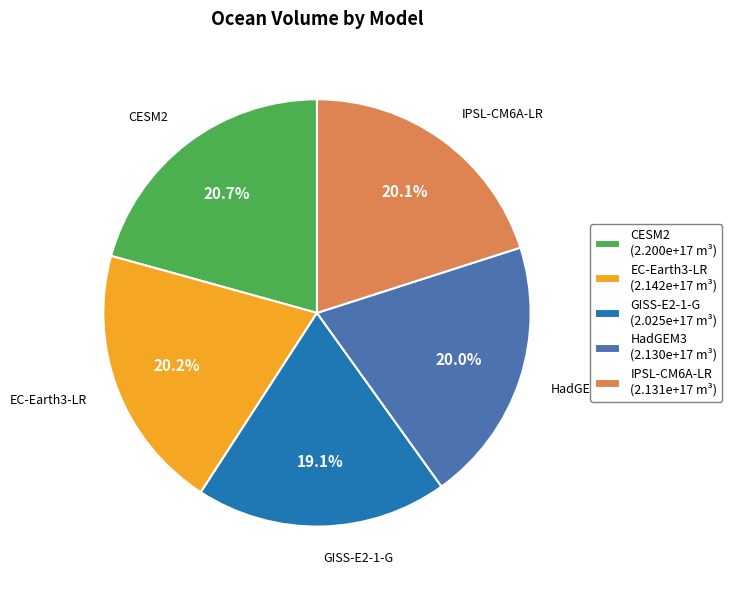

To the nearest percent, what percentage of the pie is EC-Earth3-LR?

20%